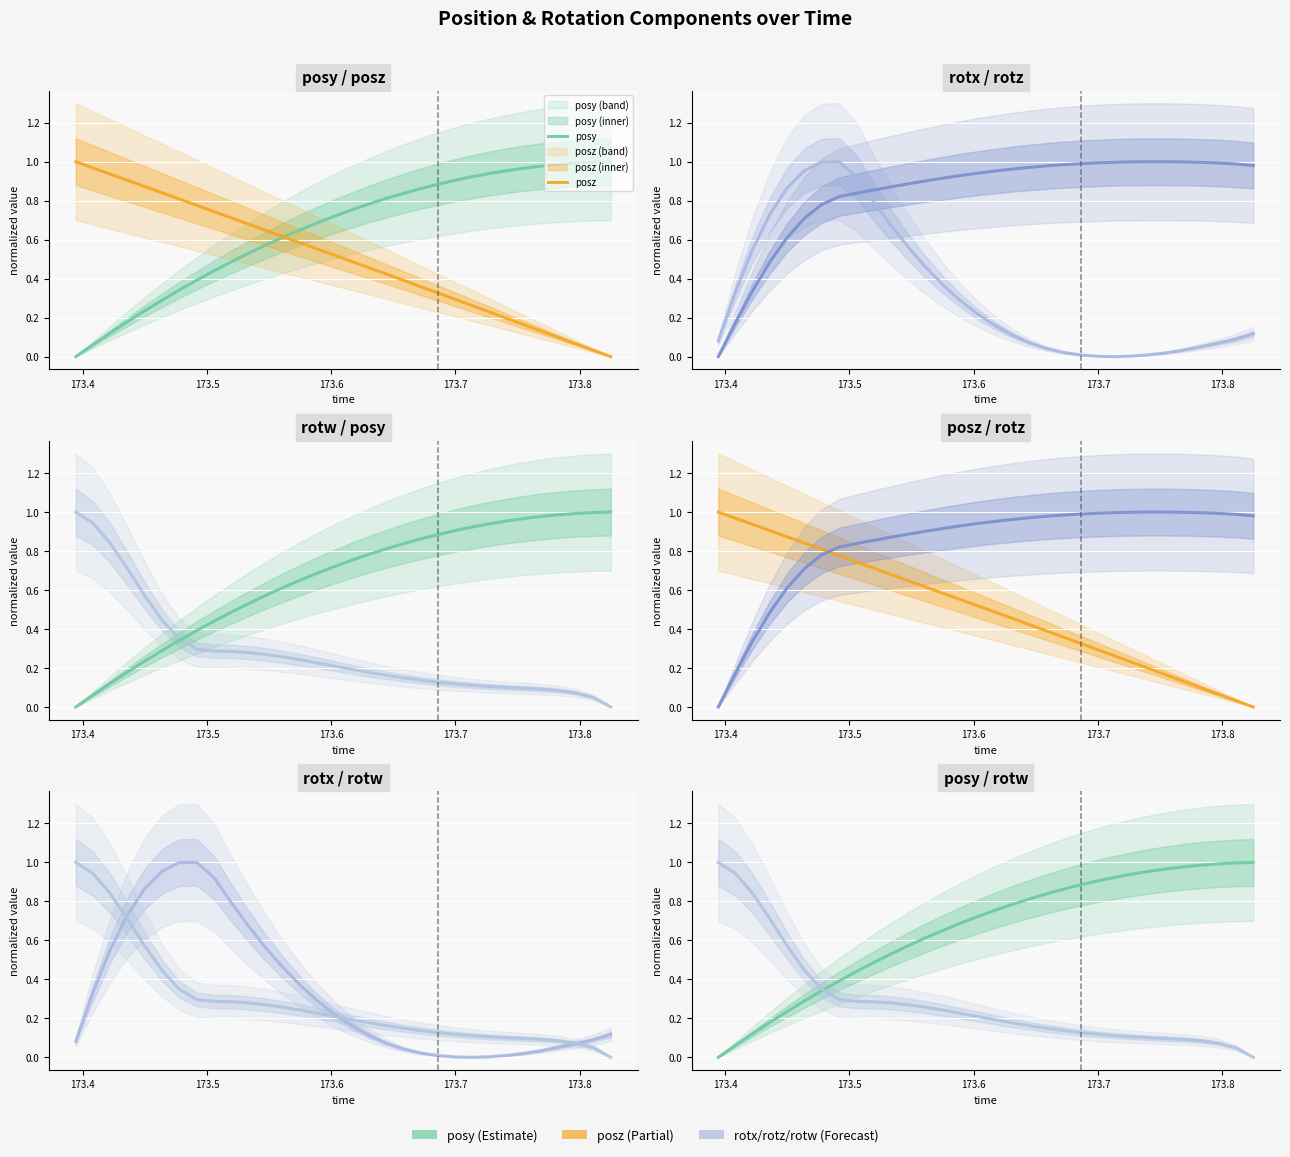

What is the difference between the maximum and second lowest values in the posz series?

1.0